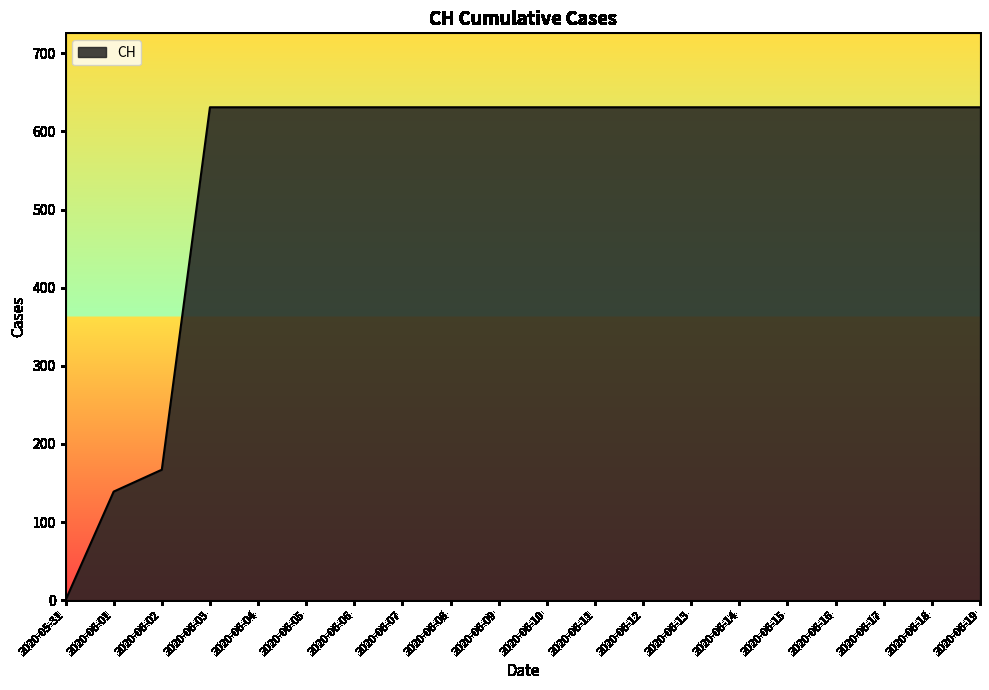

What is the ratio of the value at 2020-06-17 to the value at 2020-06-12?

1.0